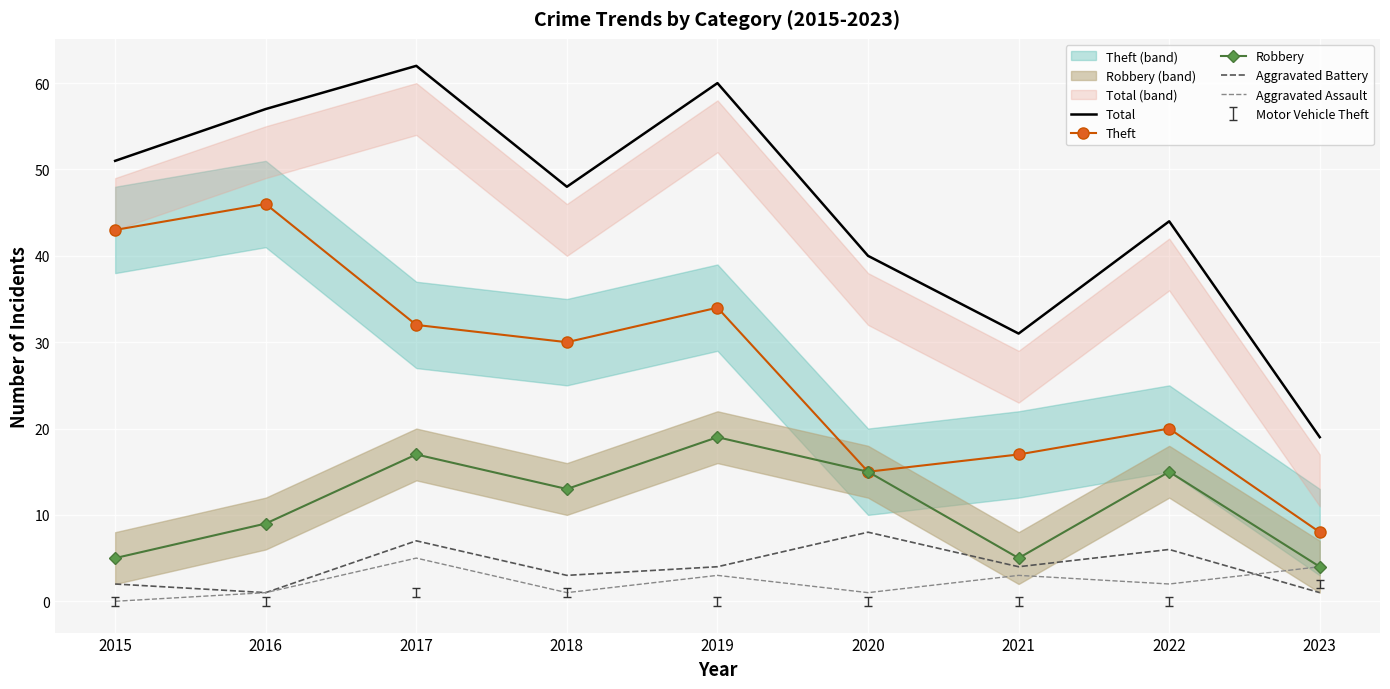

The value of Theft at 2019 is 9. True or false?

False